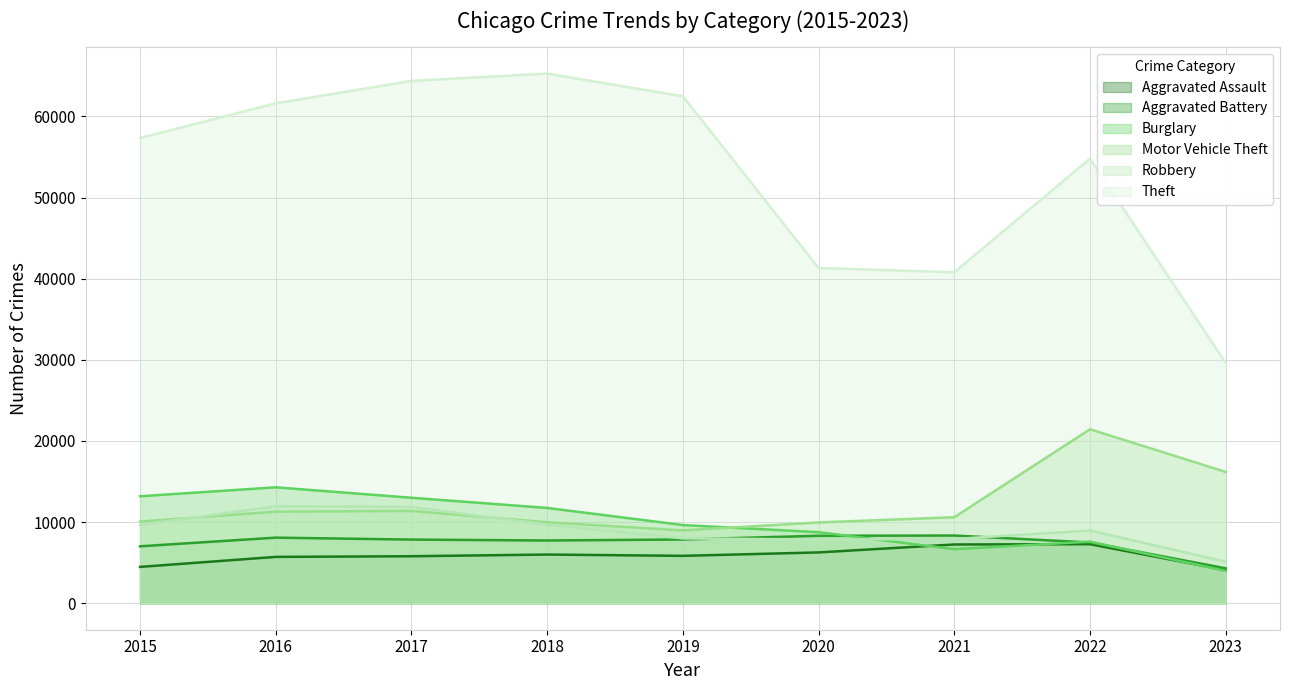

At which label does Theft reach its peak?

2018